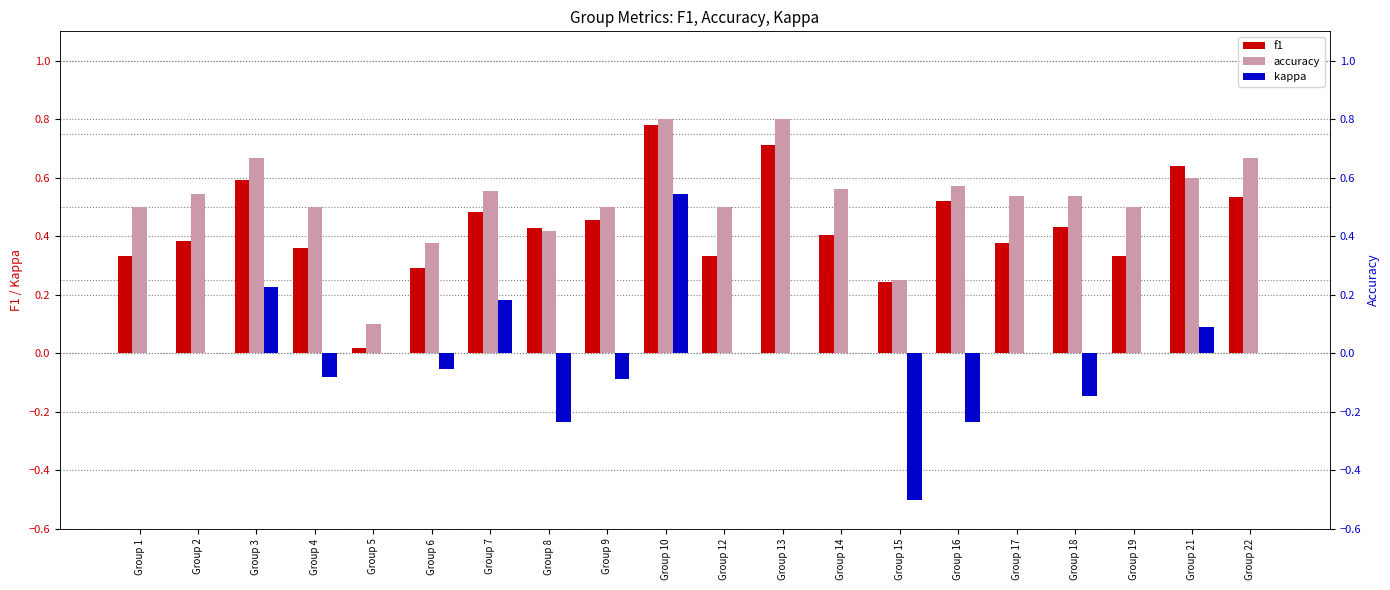

Rank the series at Group 18 from highest to lowest value.

accuracy, f1, kappa